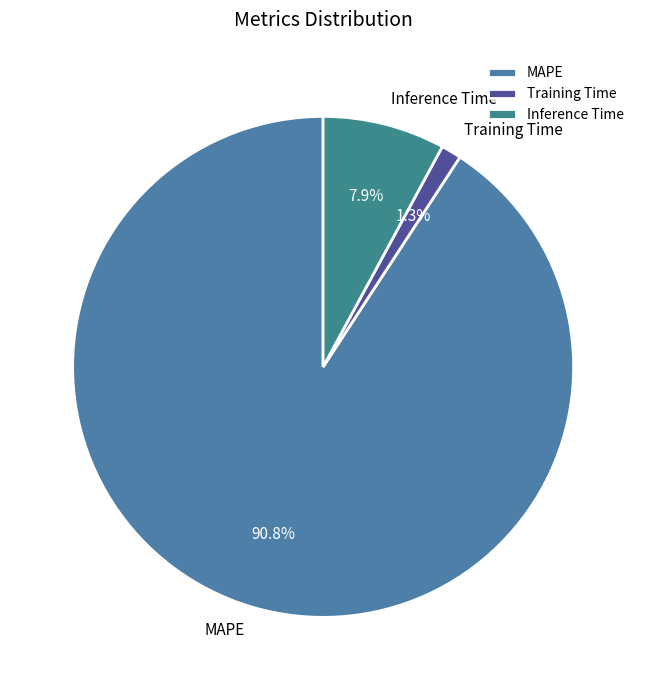

What percentage do Inference Time and MAPE together represent?

98.7%